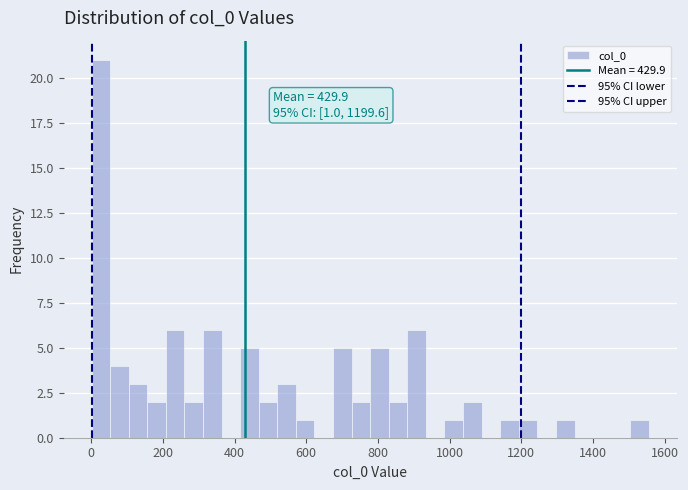

Read against the x-axis, roughly where is the centre of the tallest bar?

20